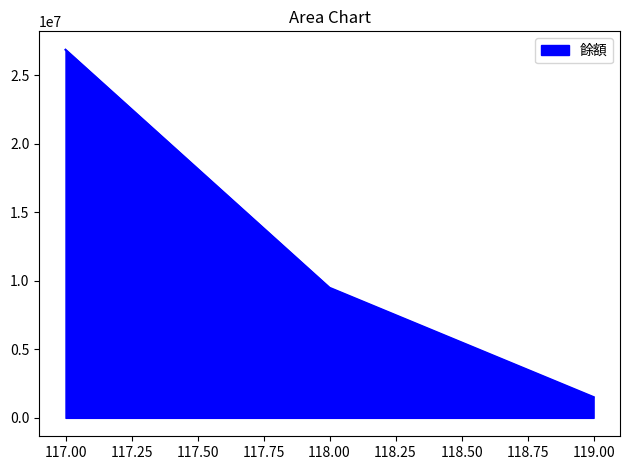

Which category has the highest value across all series?

117.00